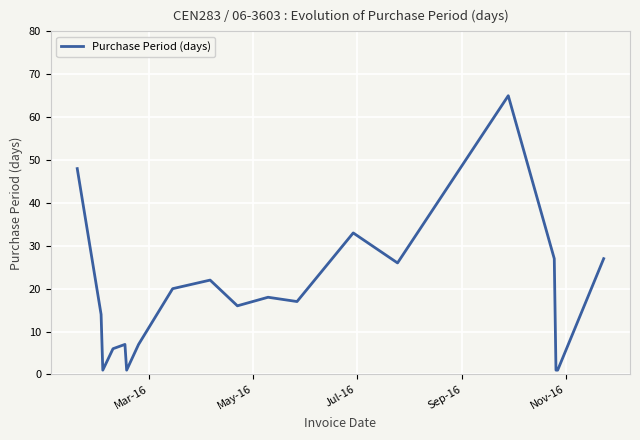

What is the difference between the maximum and minimum values?

64